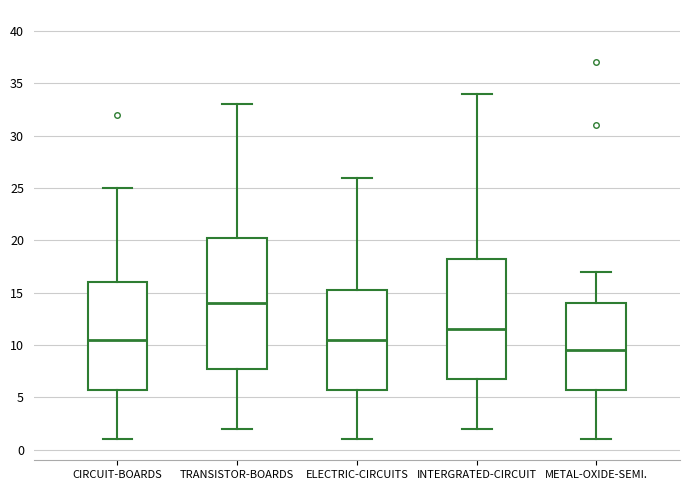

Reading left to right, read every box against the y-axis: the position of its median line, the range the box covers, and the ends of its whiskers. The values are not printed on the chart, so give them approximately, as read against the axis.

CIRCUIT-BOARDS: median 10.5, box 6.0 to 16.0, whiskers 1.0 to 25.0
TRANSISTOR-BOARDS: median 14.0, box 8.0 to 20.5, whiskers 2.0 to 33.0
ELECTRIC-CIRCUITS: median 10.5, box 6.0 to 15.5, whiskers 1.0 to 26.0
INTERGRATED-CIRCUIT: median 11.5, box 7.0 to 18.5, whiskers 2.0 to 34.0
METAL-OXIDE-SEMI.: median 9.5, box 6.0 to 14.0, whiskers 1.0 to 17.0